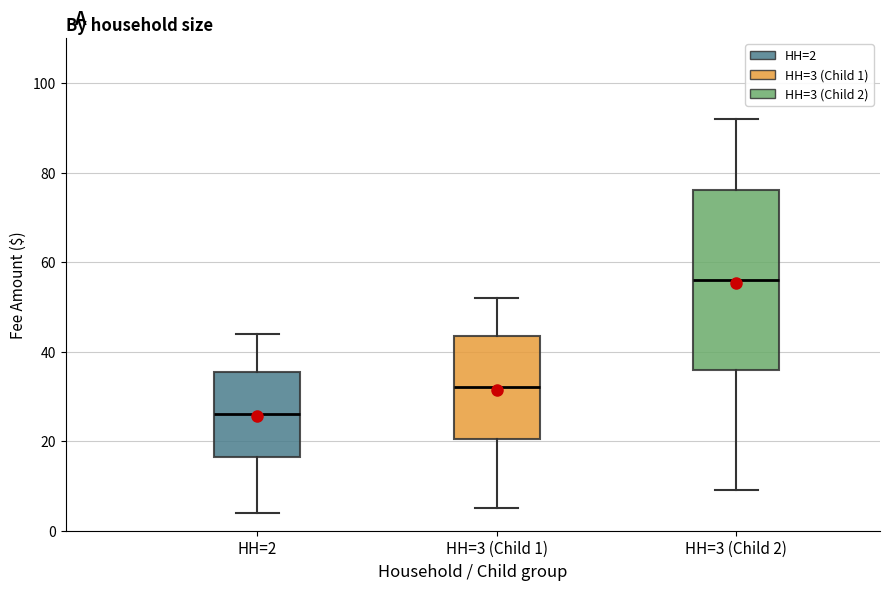

Reading left to right, transcribe this box plot: for each box, give where its median line is, the range the box spans, and where its two whiskers end, as read against the y-axis. The values are not printed on the chart, so give them approximately, as read against the axis.

HH=2: median 26, box 16 to 36, whiskers 4 to 44
HH=3 (Child 1): median 32, box 20 to 44, whiskers 6 to 52
HH=3 (Child 2): median 56, box 36 to 76, whiskers 10 to 92